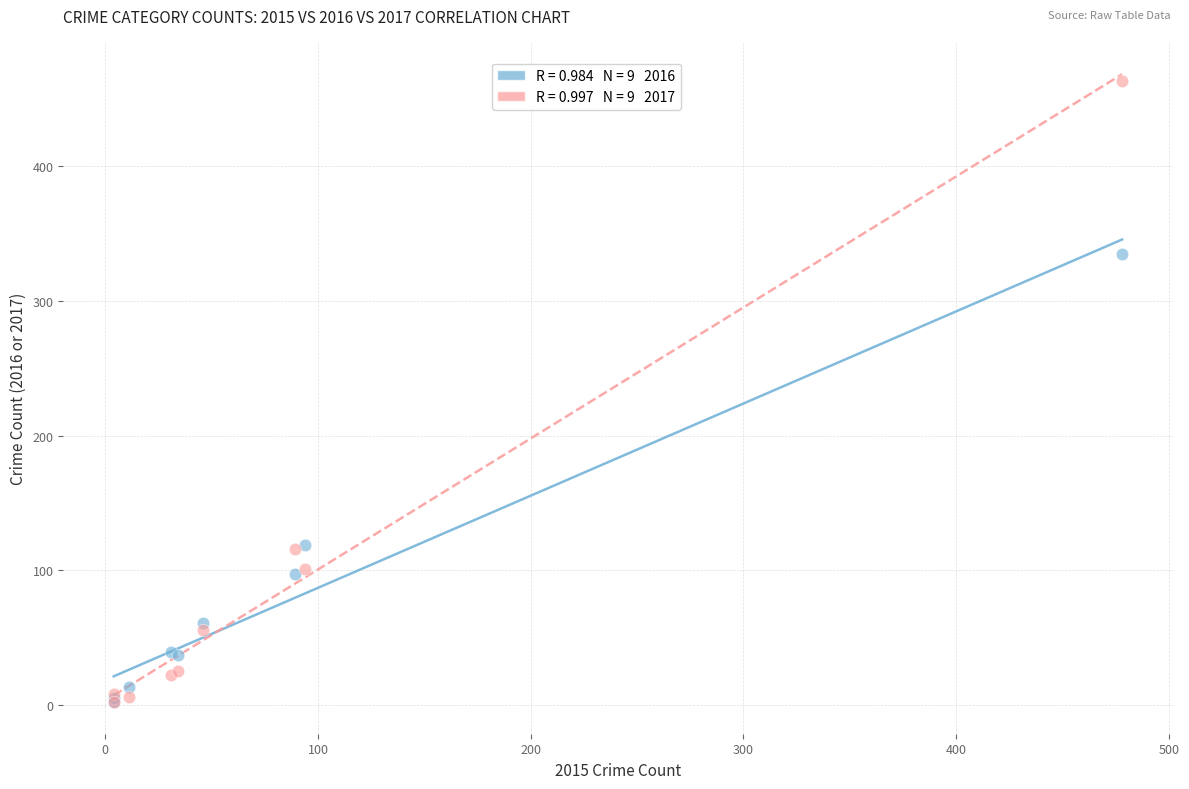

Across all series, what Y value is closest to 232?

335